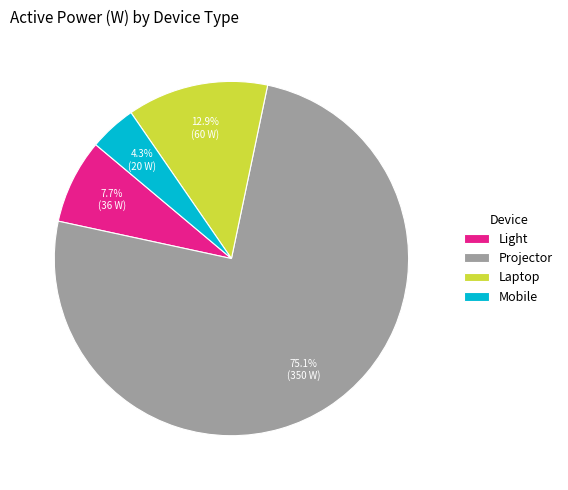

Between Light and Projector, which is larger?

Projector